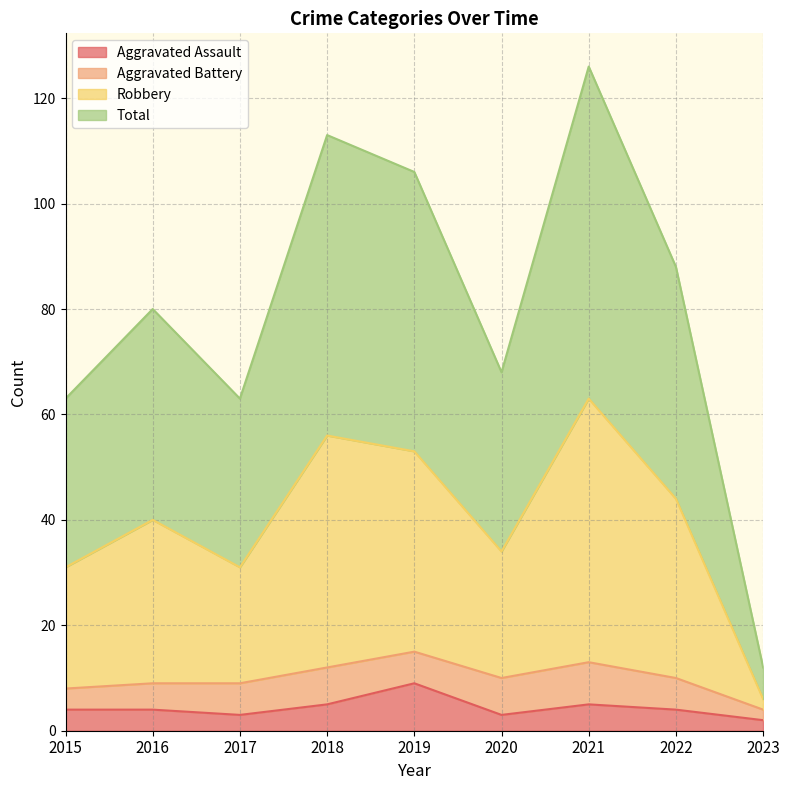

The value of Aggravated Assault at 2021 is 5. True or false?

True